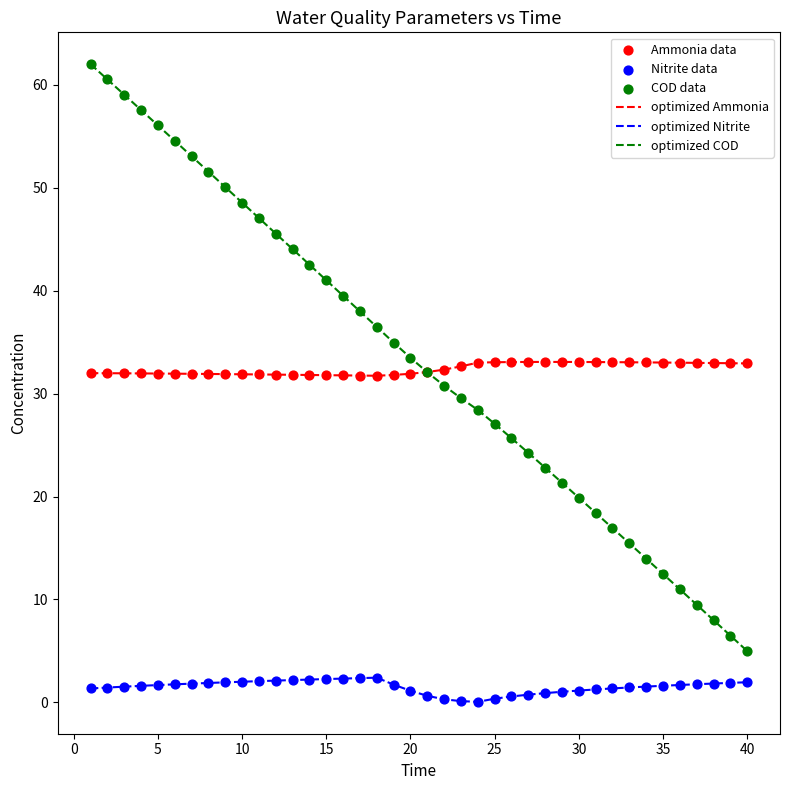

Which series has the widest spread of values?

optimized COD